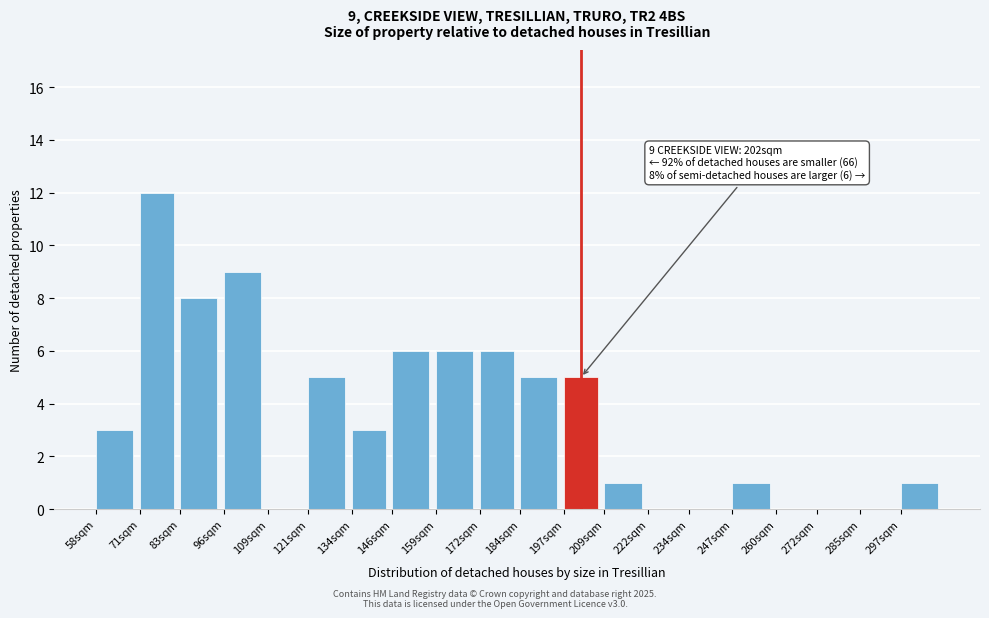

Reading right to left, extract all data points from this chart.

297sqm=1	285sqm=0	272sqm=0	260sqm=0	247sqm=1	234sqm=0	222sqm=0	209sqm=1	197sqm=5	184sqm=5	172sqm=6	159sqm=6	146sqm=6	134sqm=3	121sqm=5	109sqm=0	96sqm=9	83sqm=8	71sqm=12	58sqm=3